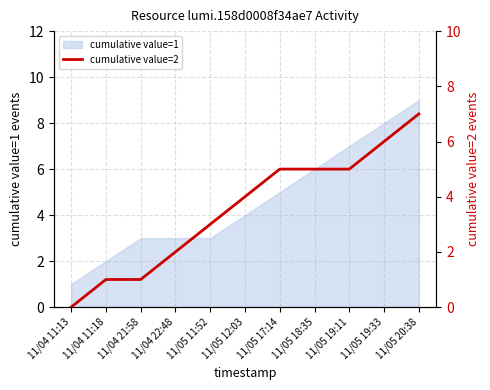

True or false: the data shows 2 at 11/04 22:48.

True